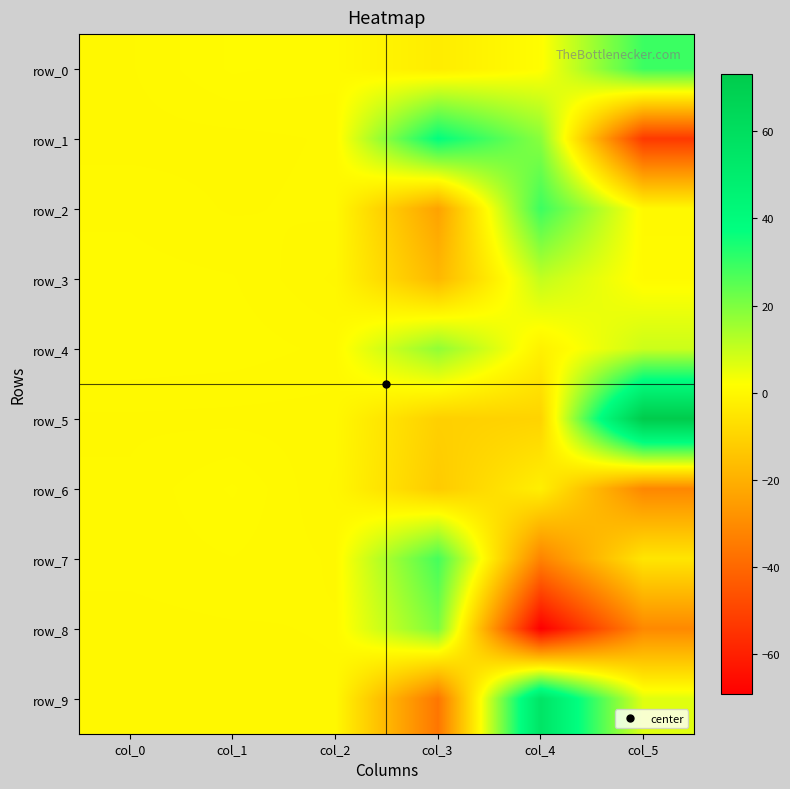

Where does the row_7 series first go above 0?

col_0